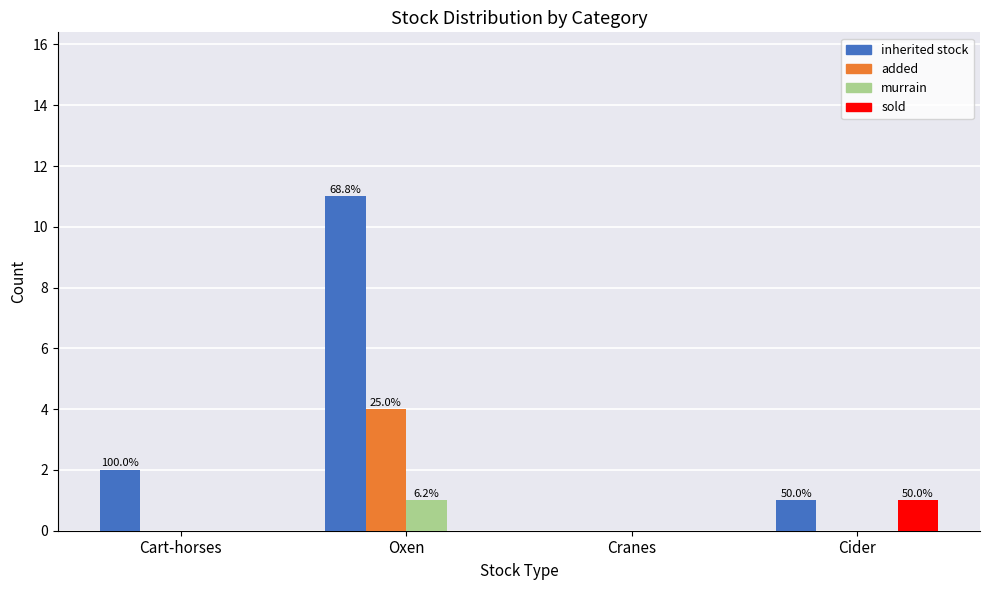

The inherited stock series shows 17 at Oxen. True or false?

False